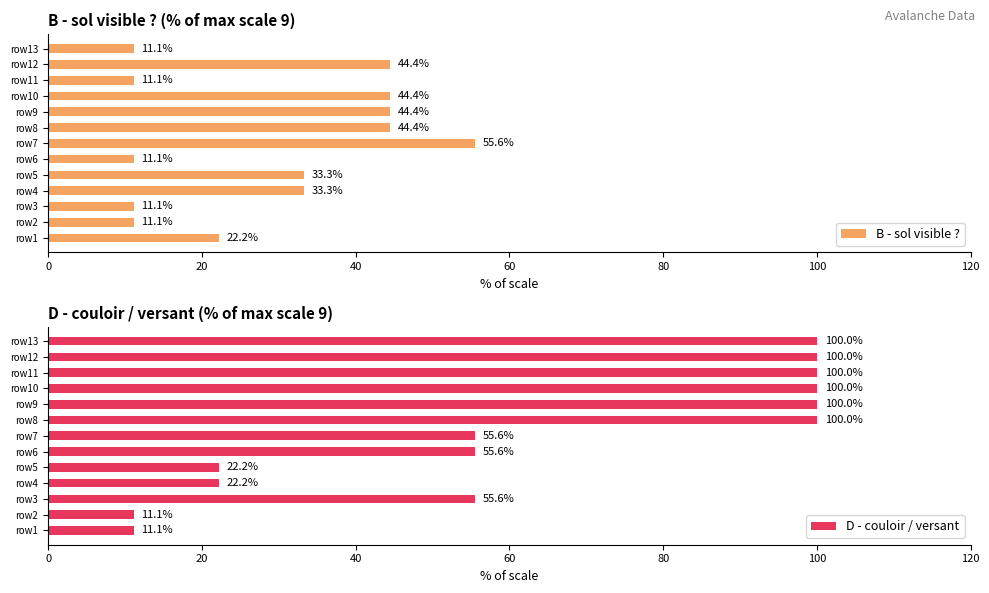

What is the greatest value displayed?

100.0